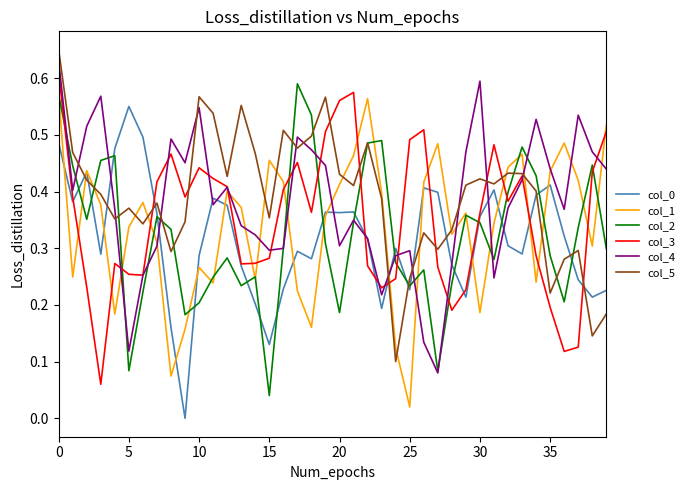

True or false: col_1 and col_3 intersect in this chart.

True